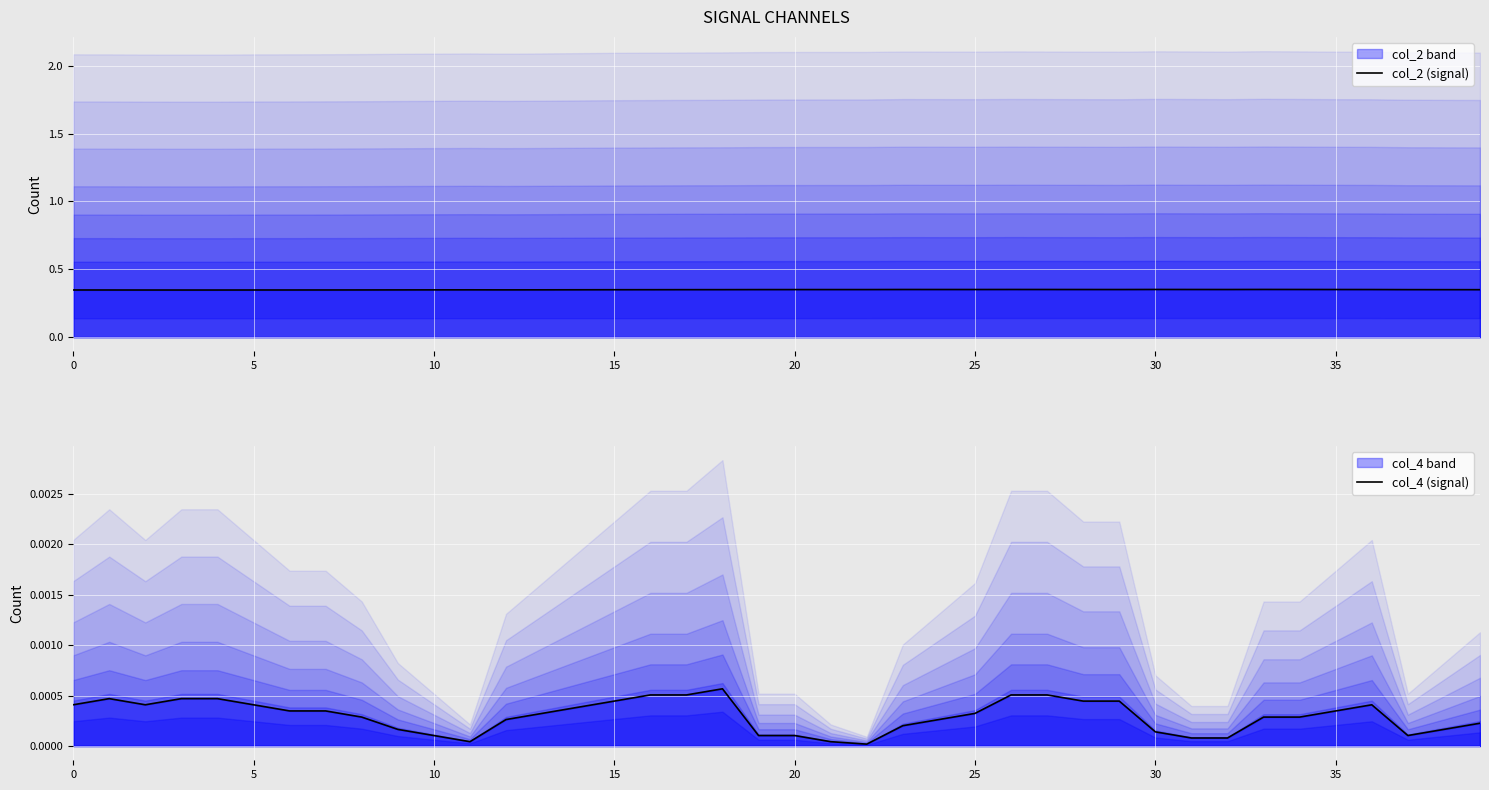

What is the minimum value for col_2 (signal)?

0.3